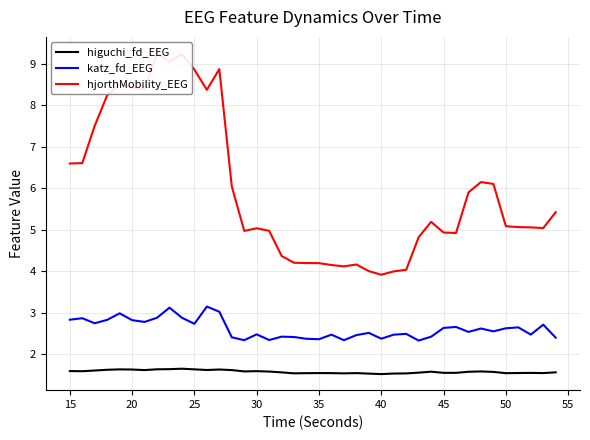

Reading right to left, extract all data points from this chart.

higuchi_fd_EEG: 1.6	1.5	1.5	1.5	1.5	1.6	1.6	1.6	1.6	1.6	1.6	1.6	1.5	1.5	1.5	1.5	1.5	1.5	1.5	1.5	1.5	1.5	1.6	1.6	1.6	1.6	1.6	1.6	1.6	1.6	1.7	1.6	1.6	1.6	1.6	1.6	1.6	1.6	1.6	1.6
katz_fd_EEG: 2.4	2.7	2.5	2.6	2.6	2.6	2.6	2.5	2.7	2.6	2.4	2.3	2.5	2.5	2.4	2.5	2.5	2.3	2.5	2.4	2.4	2.4	2.4	2.3	2.5	2.3	2.4	3.0	3.1	2.7	2.9	3.1	2.9	2.8	2.8	3.0	2.8	2.7	2.9	2.8
hjorthMobility_EEG: 5.4	5.0	5.1	5.1	5.1	6.1	6.2	5.9	4.9	4.9	5.2	4.8	4.0	4.0	3.9	4.0	4.2	4.1	4.2	4.2	4.2	4.2	4.4	5.0	5.0	5.0	6.0	8.9	8.4	8.9	9.2	9.1	9.3	8.4	8.4	8.5	8.2	7.5	6.6	6.6